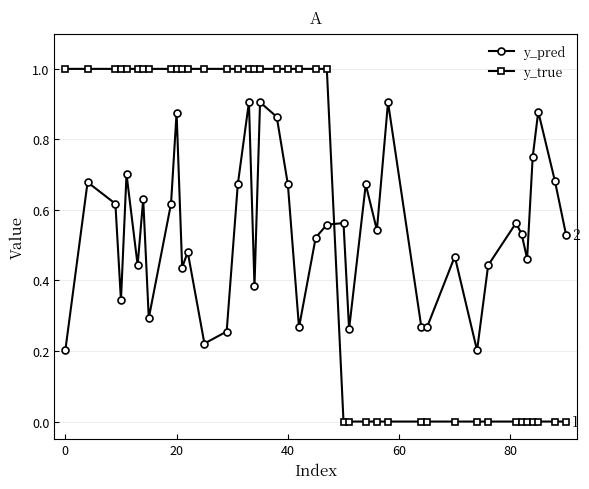

Does the chart have visible grid lines?

Yes